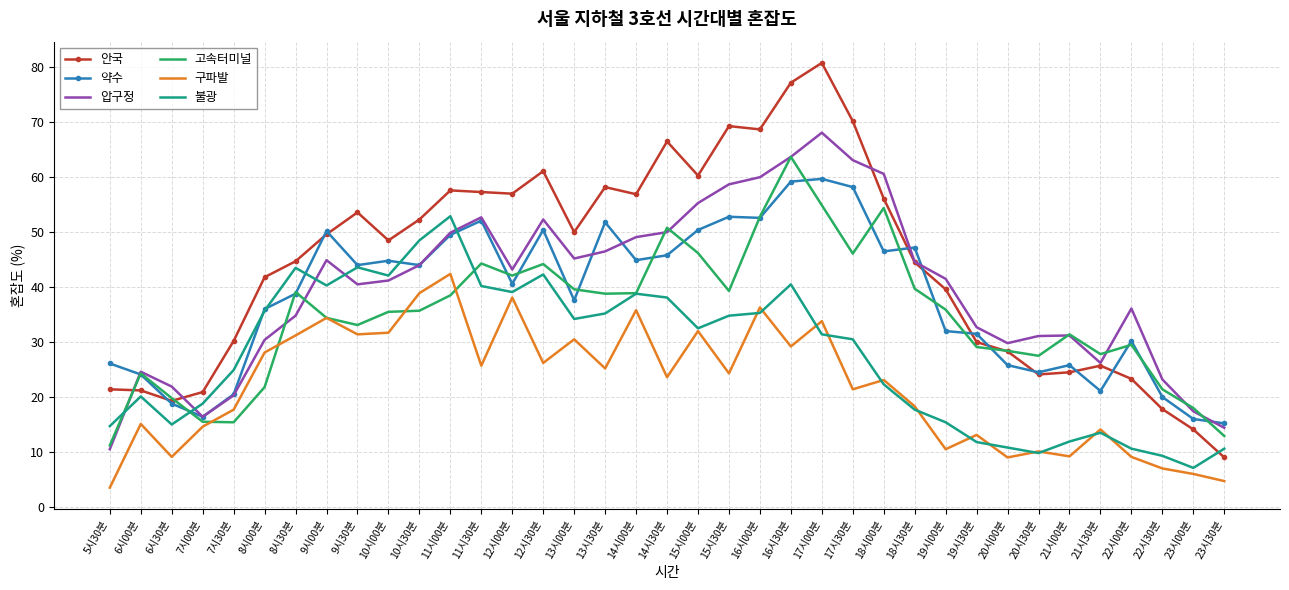

The value of 약수 at 5시30분 is 26.1. True or false?

True